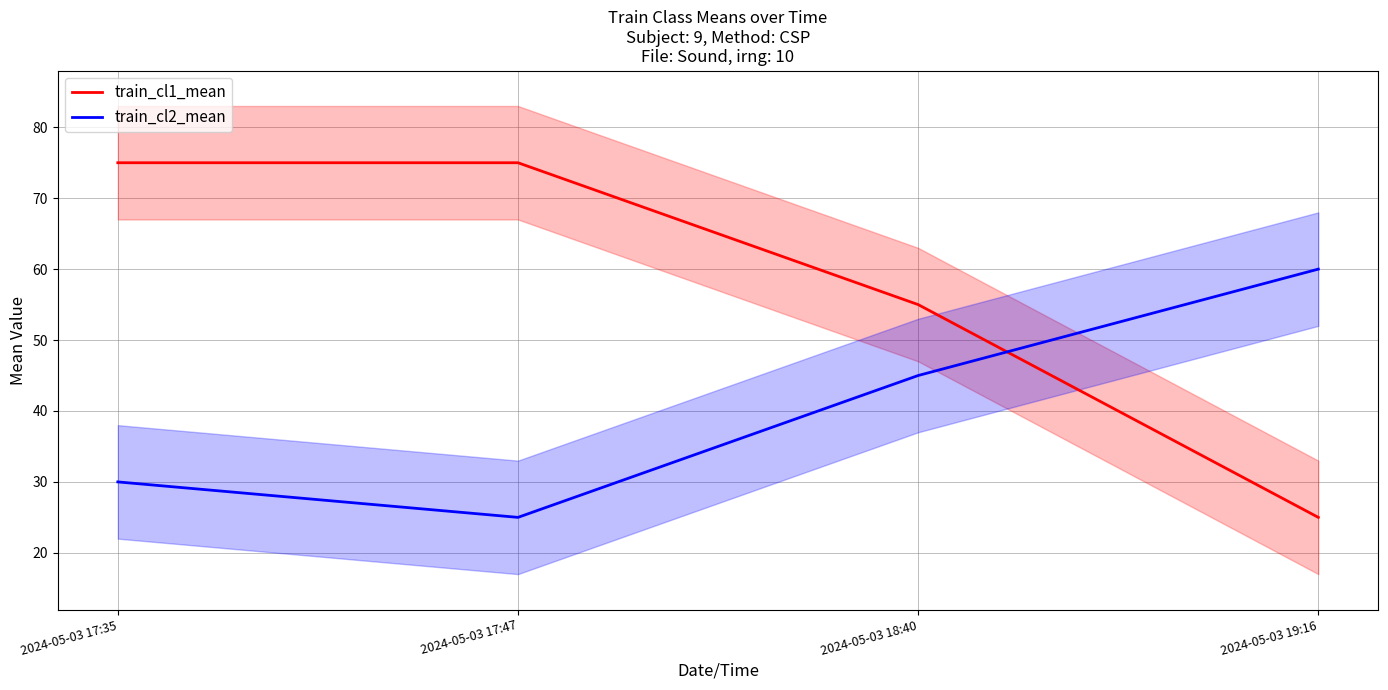

Does the chart have visible grid lines?

Yes